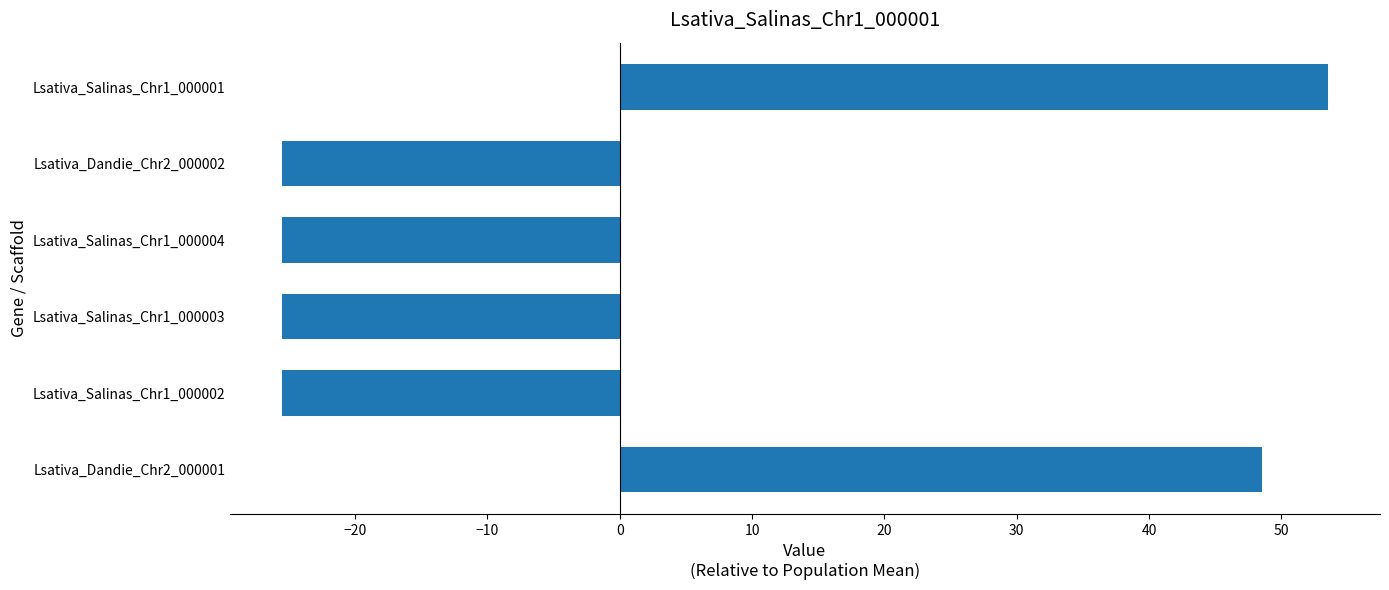

How many positive values are there?

2